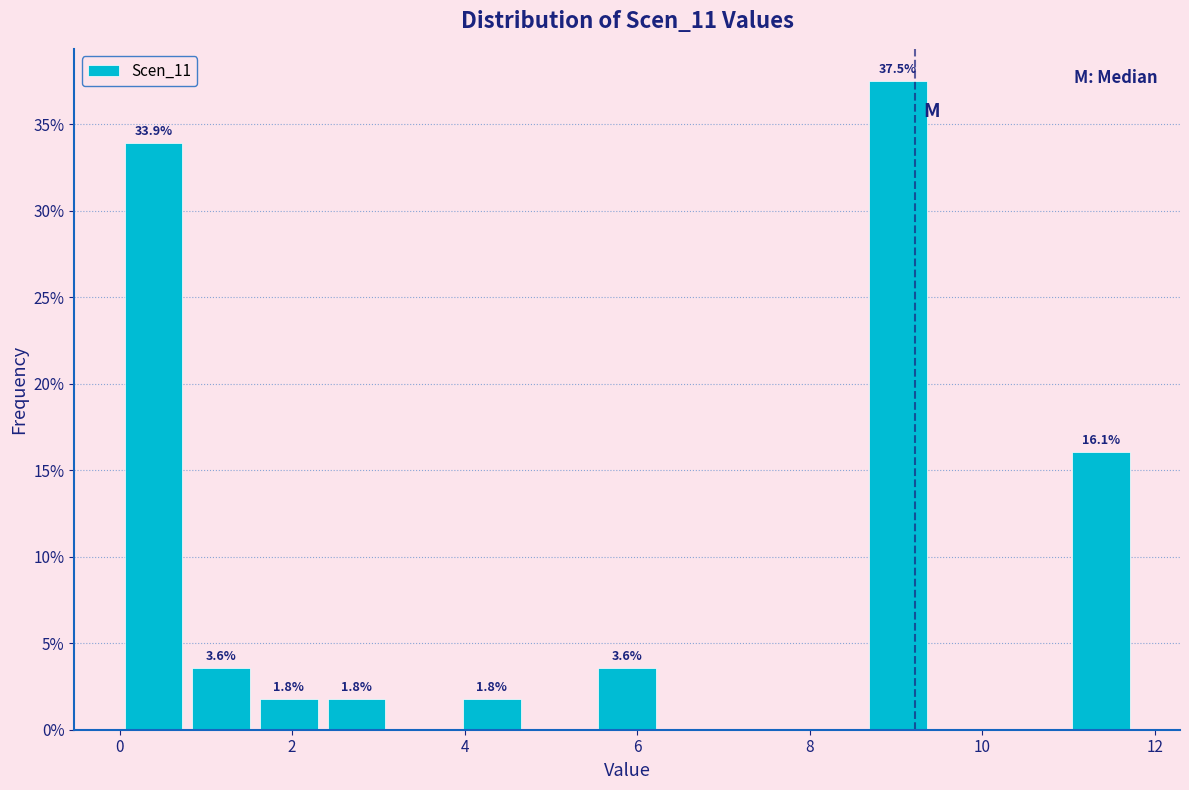

Read against the x-axis, roughly where is the centre of the tallest bar?

9.0